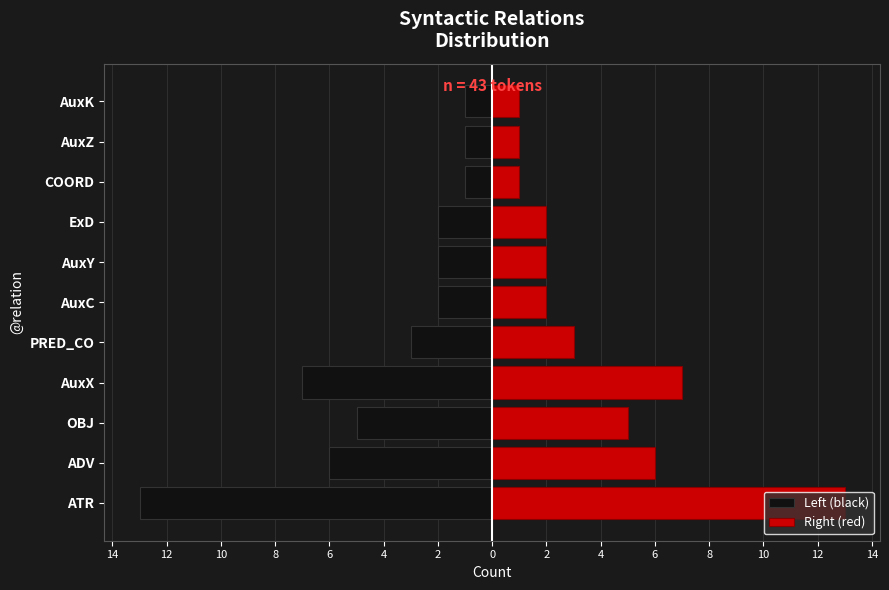

Are the bars grouped side by side (vs. stacked)?

Yes